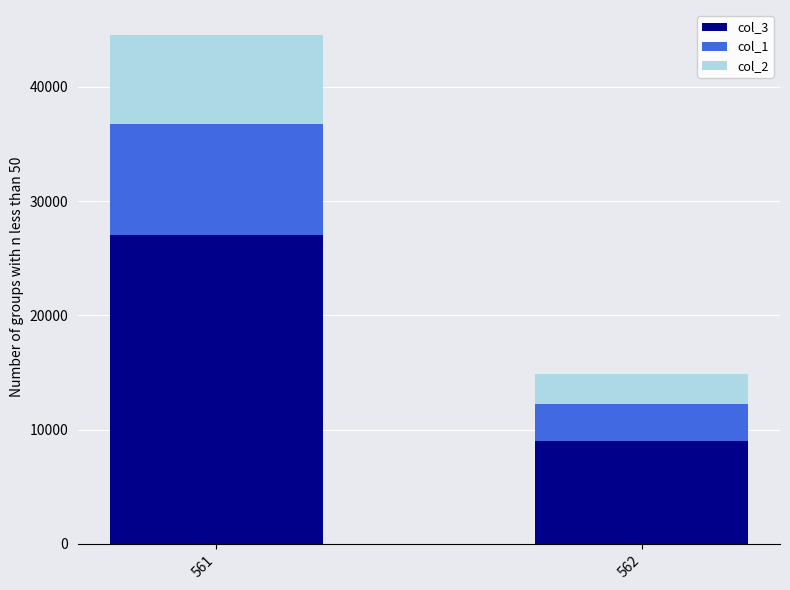

What is the highest value of the col_3 series?

26994